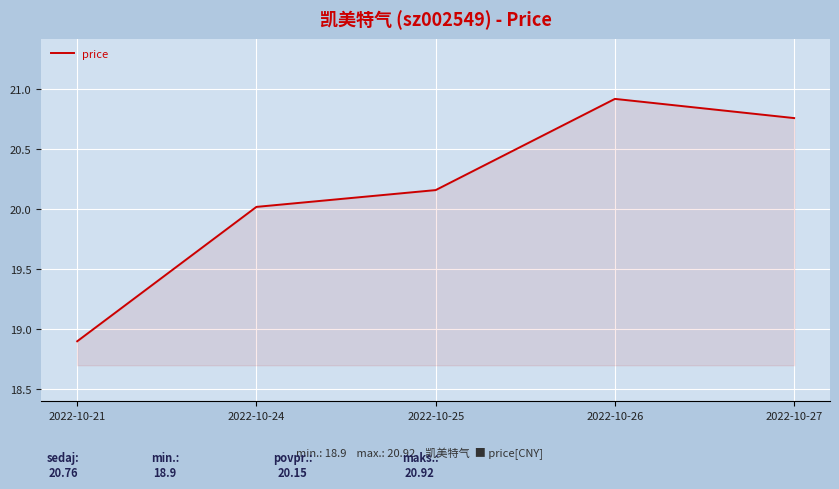

Where does the data first go above 20?

2022-10-24